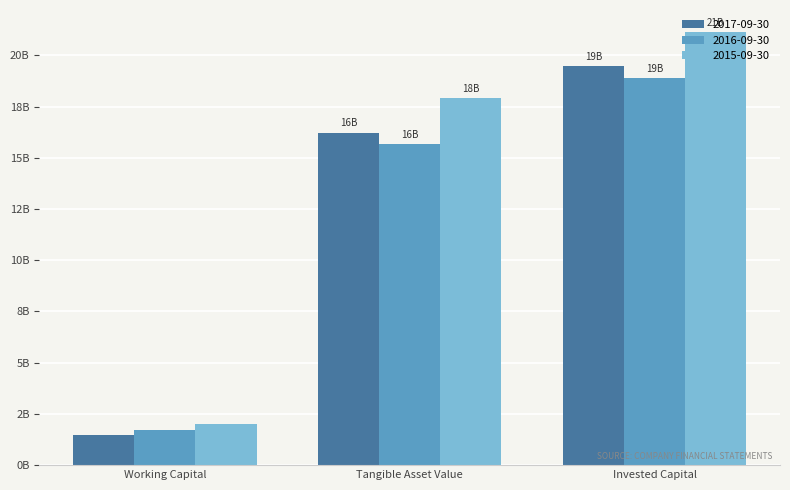

At which label does 2017-09-30 first exceed 16231400000?

Invested Capital